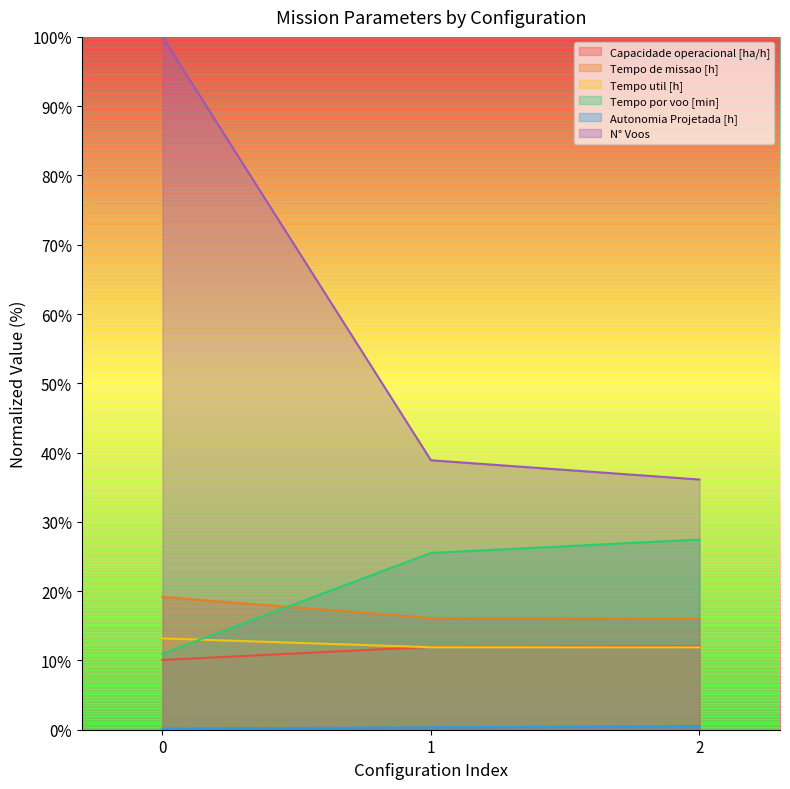

What is the difference between the maximum and second lowest values in the Tempo util [h] series?

1.3